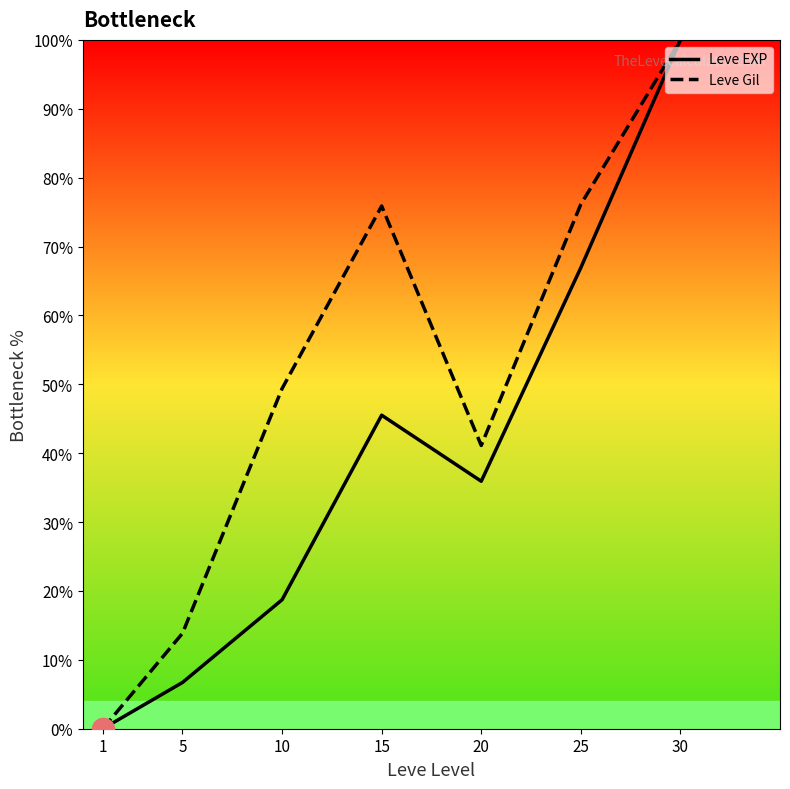

Between 15 and 30, which is larger?

30